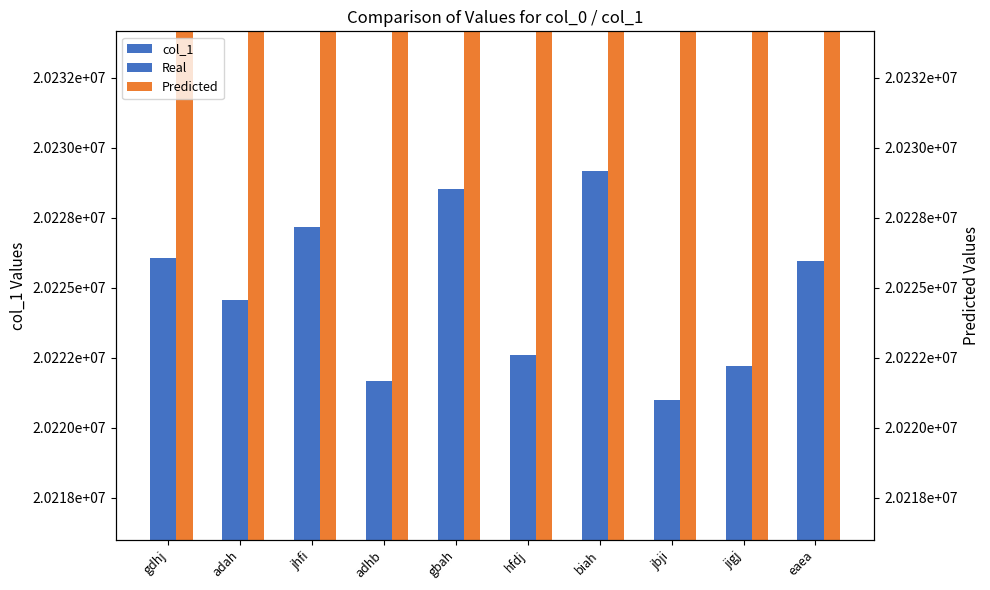

What is the label of the 8th bar from the right?

jhfi